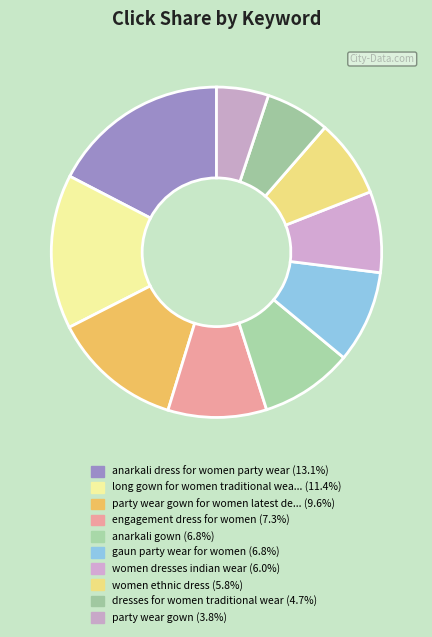

Rank the categories by value from lowest to highest.

party wear gown, dresses for women traditional wear, women ethnic dress, women dresses indian wear, gaun party wear for women, anarkali gown, engagement dress for women, party wear gown for women latest design, long gown for women traditional wear, anarkali dress for women party wear